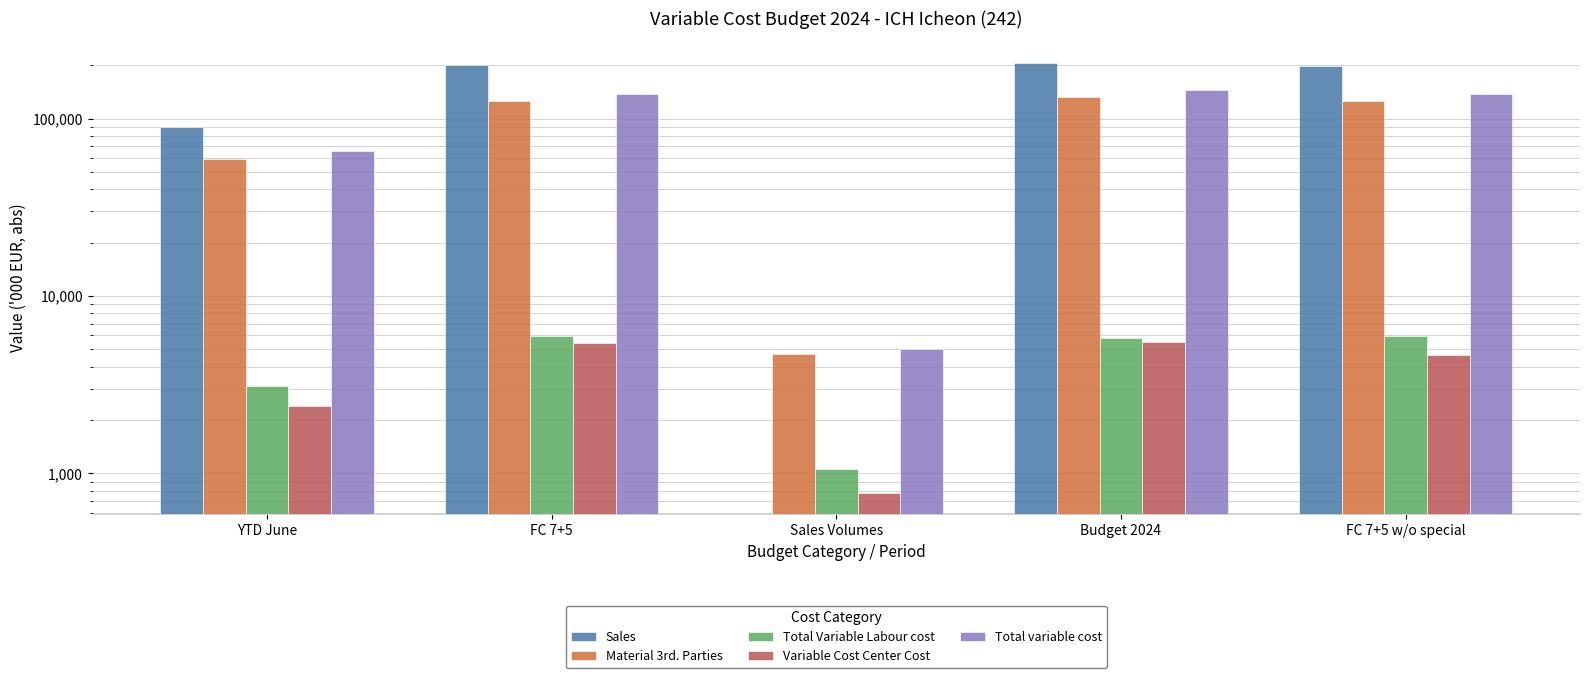

What is the label of the 2nd bar from the right?

Budget 2024